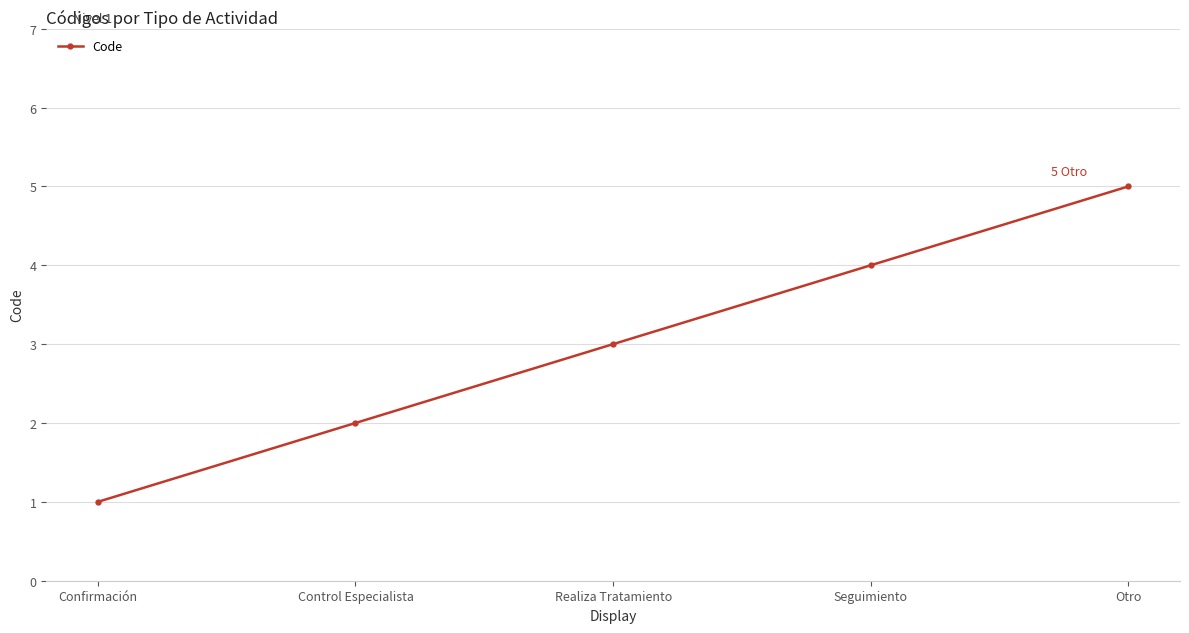

Approximately how many times larger is the value at Seguimiento compared to Otro?

0.8